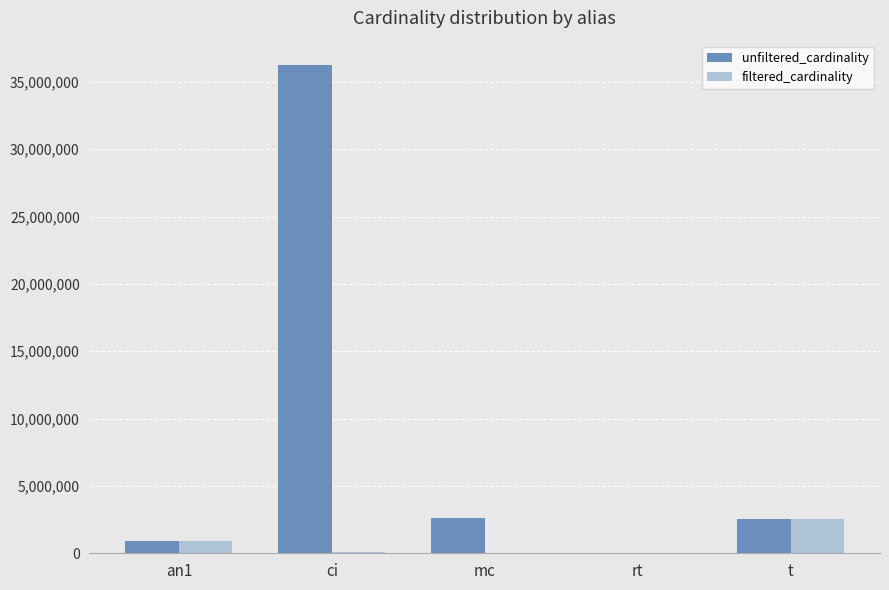

How many data points does each series have?

5